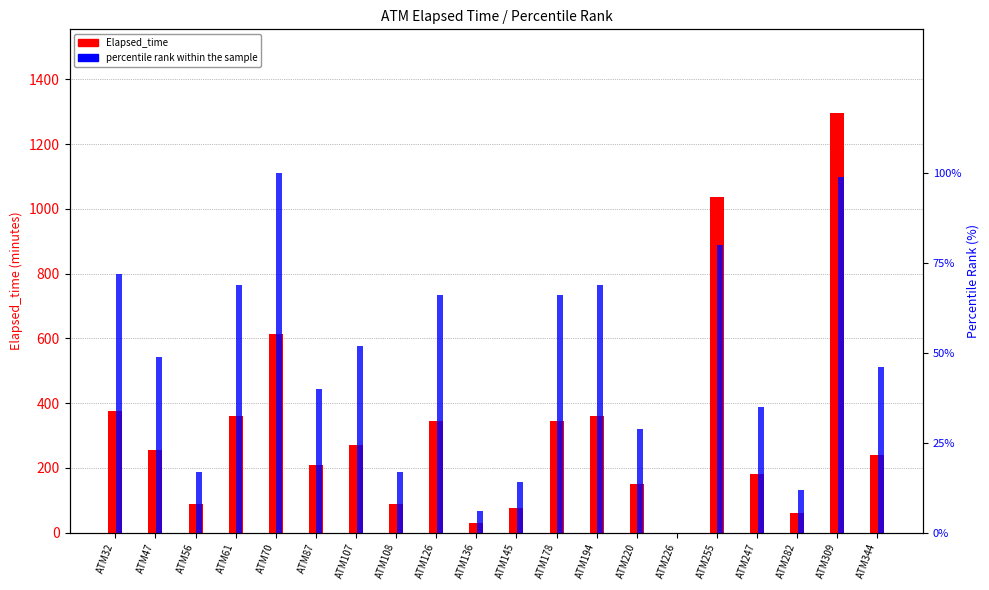

At which label does Elapsed_time reach its minimum?

ATM226